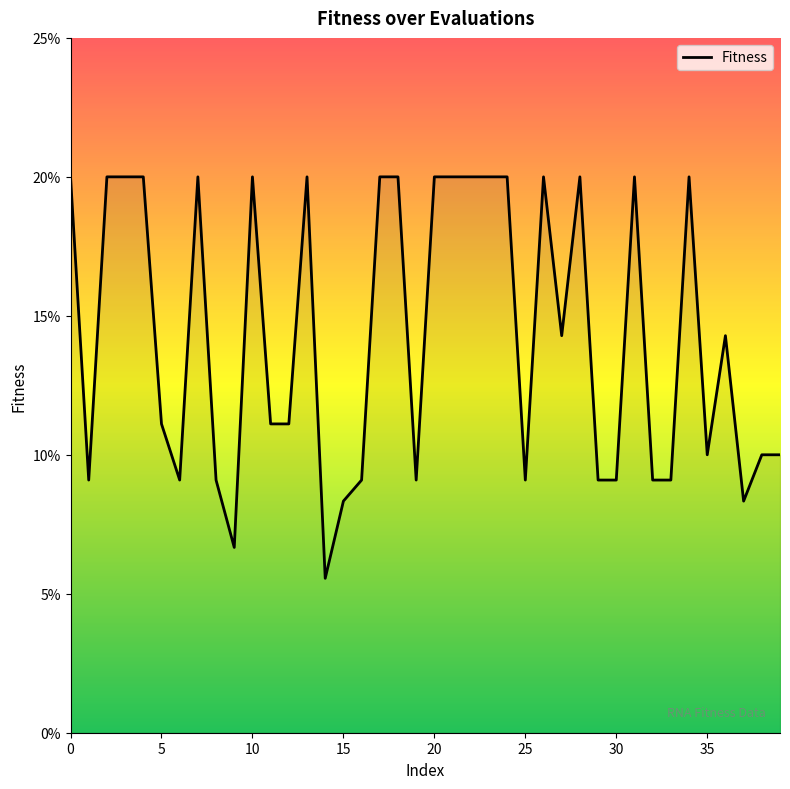

Does the chart display data point markers on the line(s)?

No